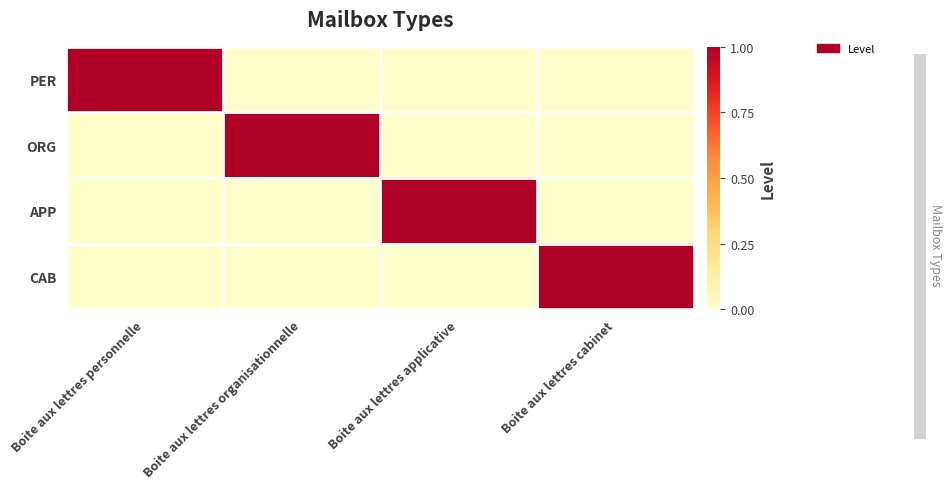

Reading right to left, list all the values displayed in this chart.

PER: Boite aux lettres cabinet=0	Boite aux lettres applicative=0	Boite aux lettres organisationnelle=0	Boite aux lettres personnelle=1
ORG: Boite aux lettres cabinet=0	Boite aux lettres applicative=0	Boite aux lettres organisationnelle=1	Boite aux lettres personnelle=0
APP: Boite aux lettres cabinet=0	Boite aux lettres applicative=1	Boite aux lettres organisationnelle=0	Boite aux lettres personnelle=0
CAB: Boite aux lettres cabinet=1	Boite aux lettres applicative=0	Boite aux lettres organisationnelle=0	Boite aux lettres personnelle=0